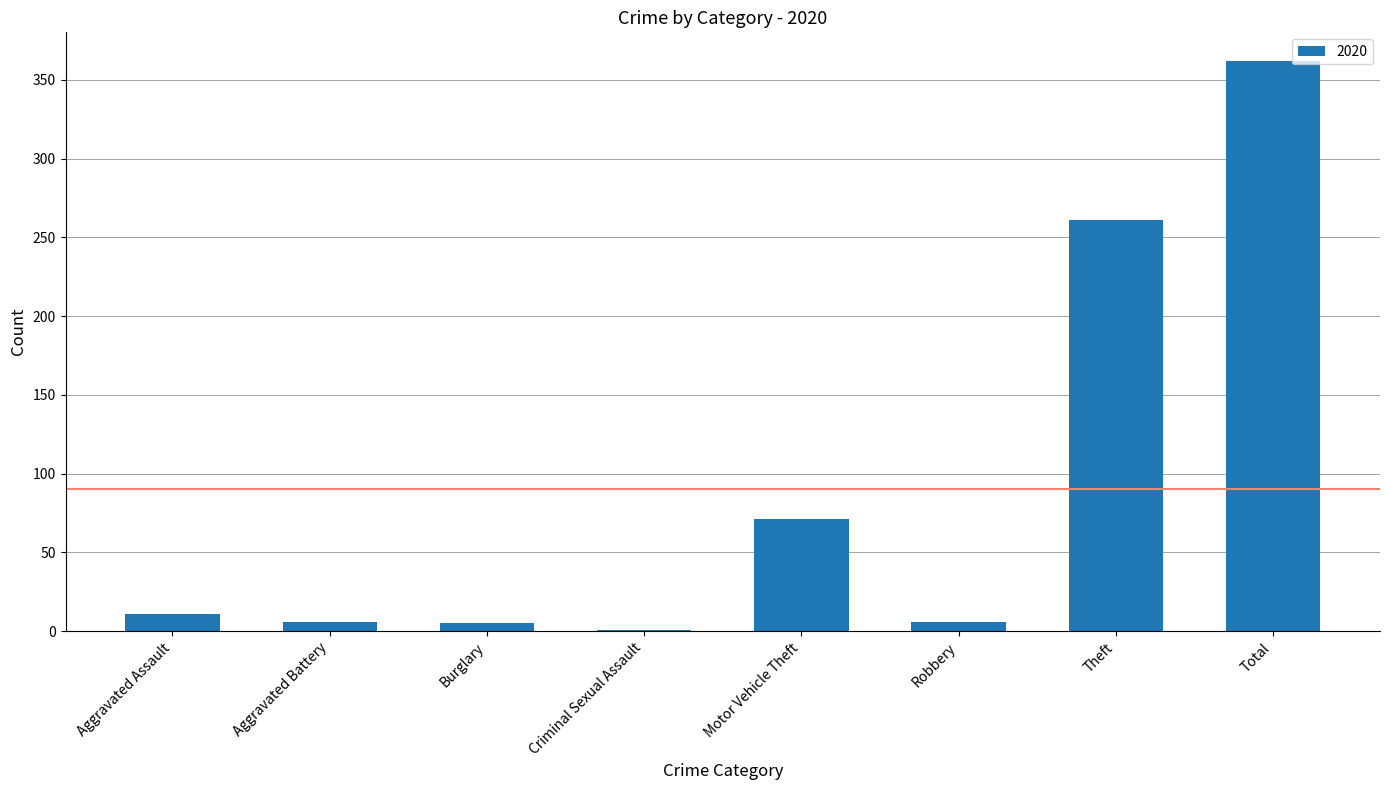

Is it true that the value at Aggravated Assault is 11?

True